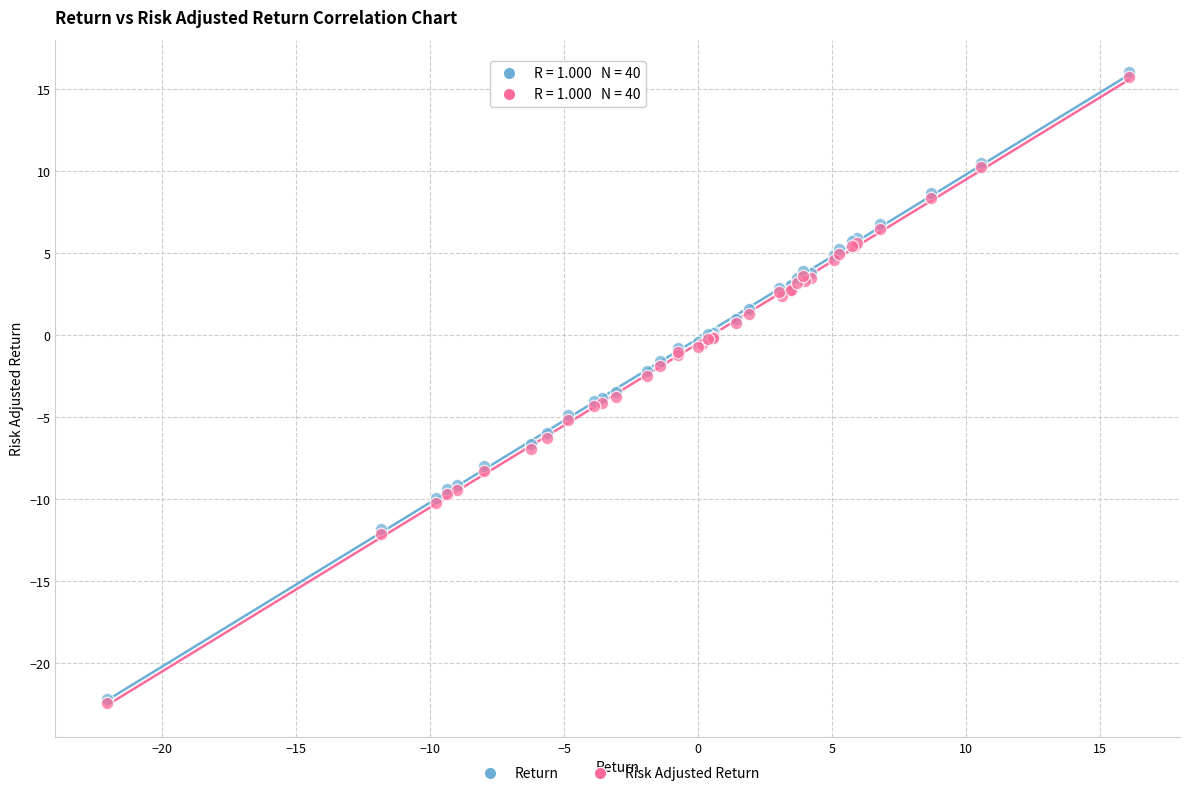

What are all the series names shown in the legend?

Return, Risk Adjusted Return